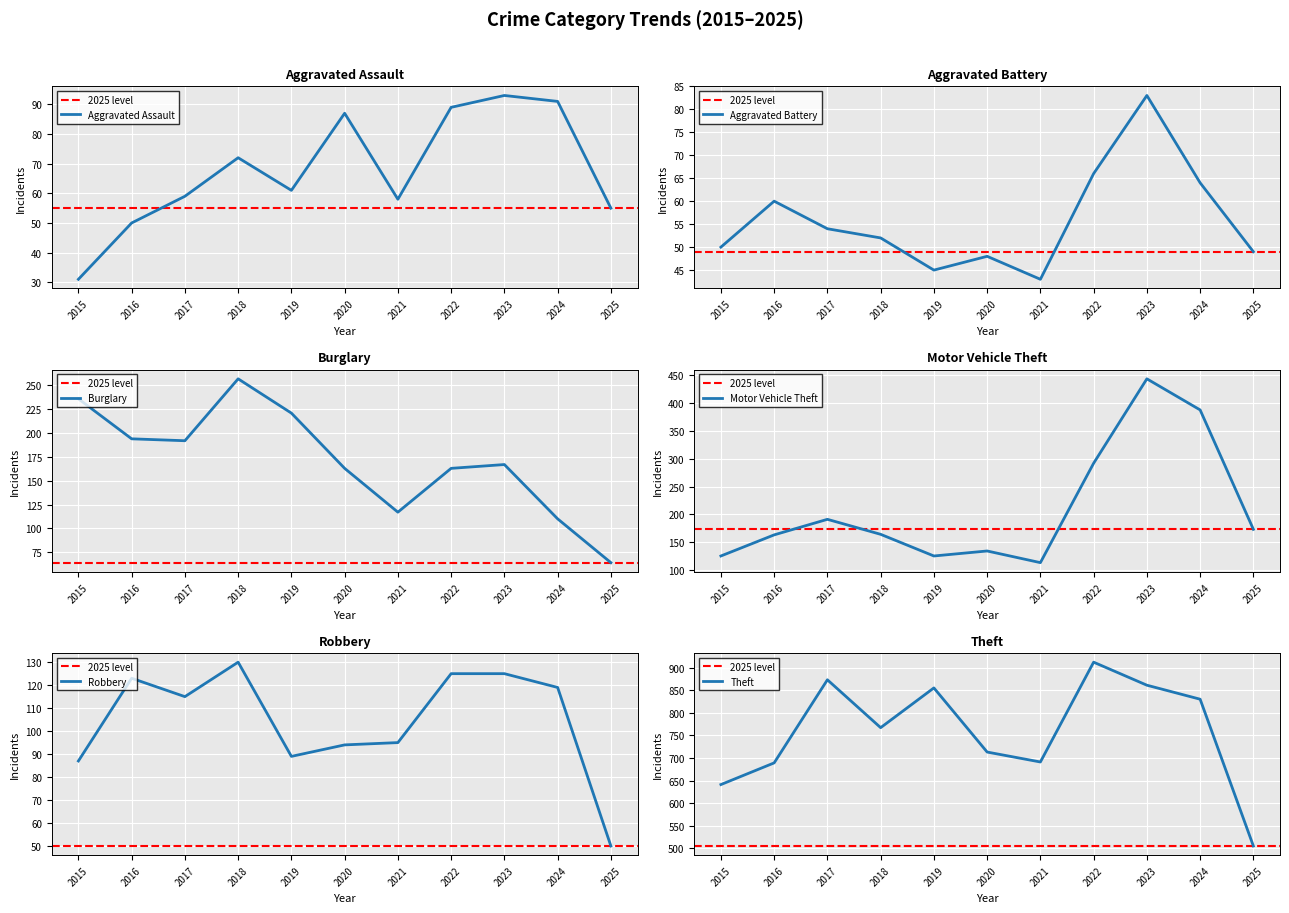

True or false: Aggravated Battery and Robbery cross at least once.

False